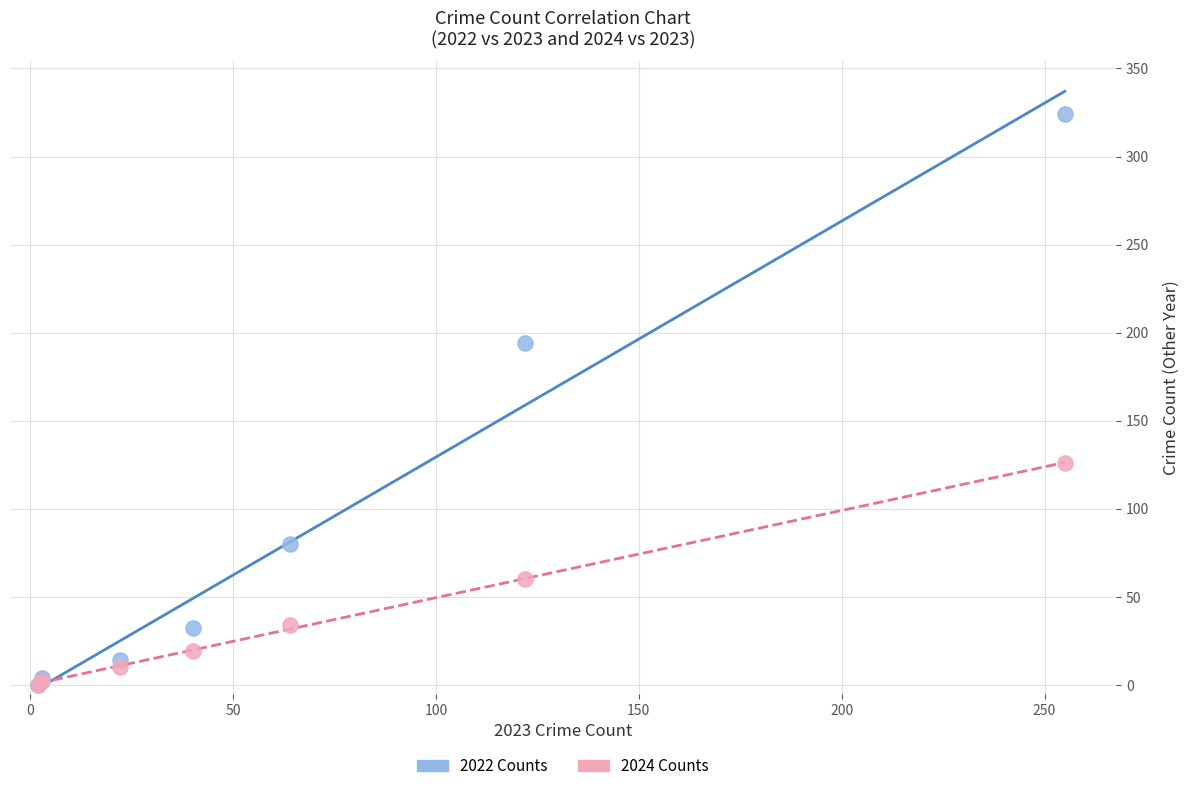

Across all series, what Y value is closest to 162?

194